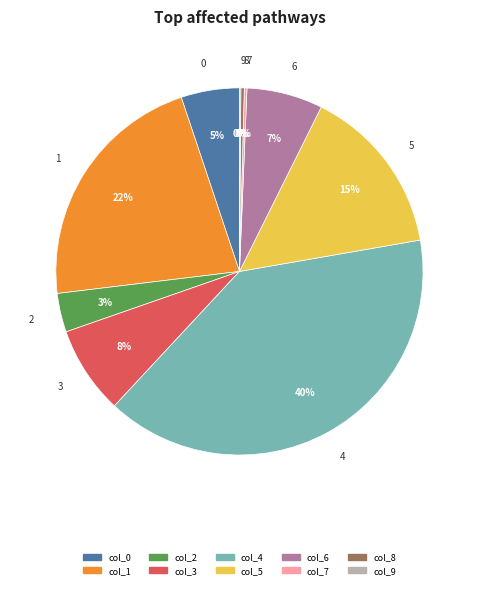

Does 1 represent more than half of the total?

No